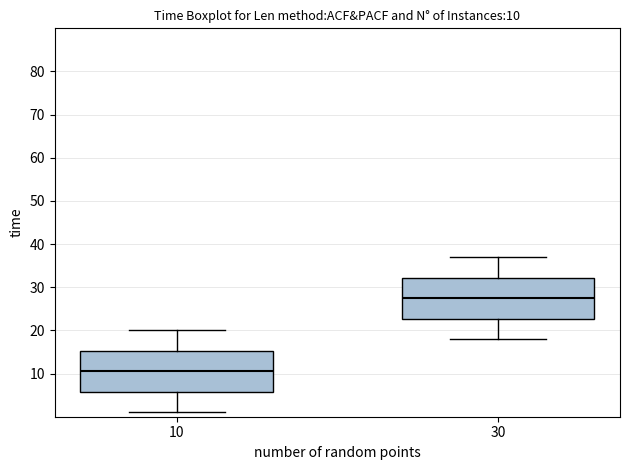

Which box has the highest median line?

30